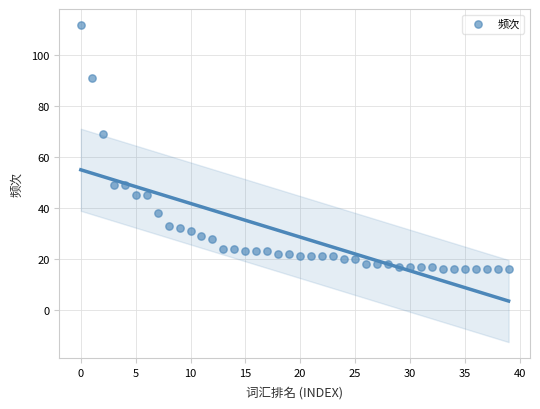

What is the range of Y values (max minus min)?

96